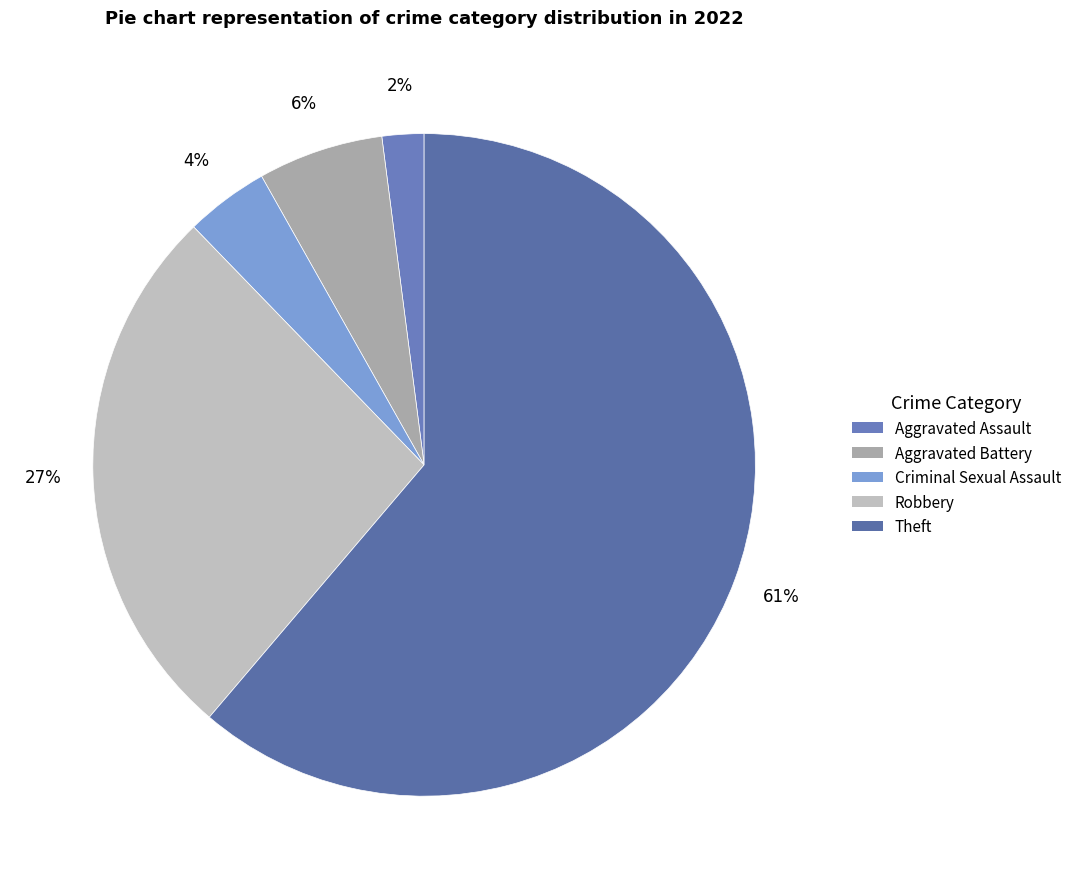

Count the number of slices in the pie.

5